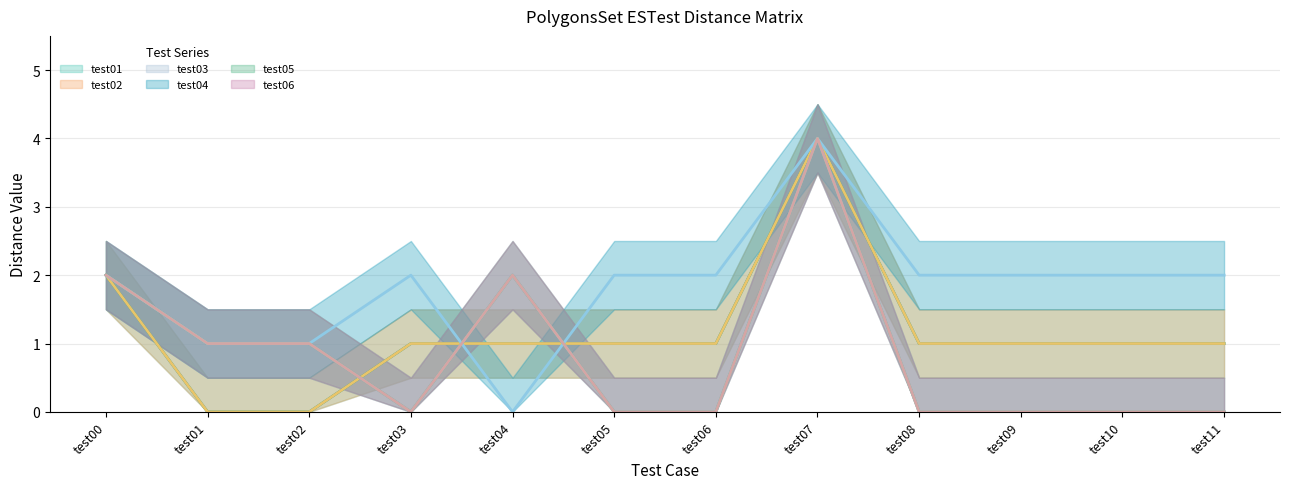

Rank the categories by test04 line value from highest to lowest.

test07, test00, test03, test05, test06, test08, test09, test10, test11, test01, test02, test04